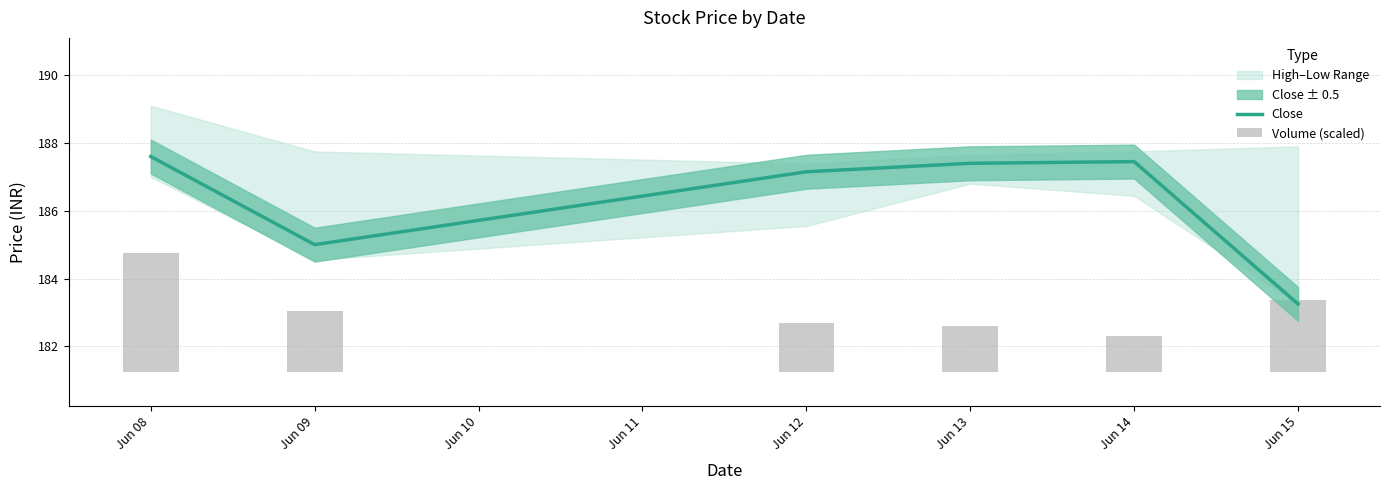

At which label does the data first exceed 187?

Jun 08